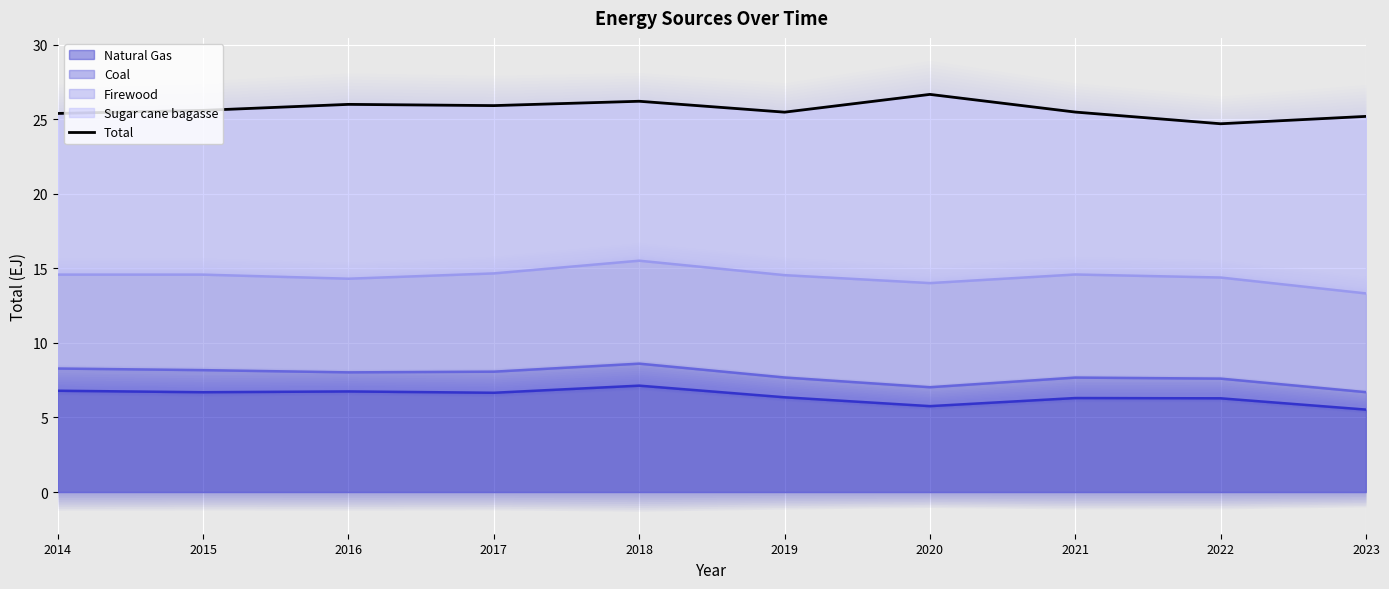

Between 2018 and 2023, which is larger?

2018